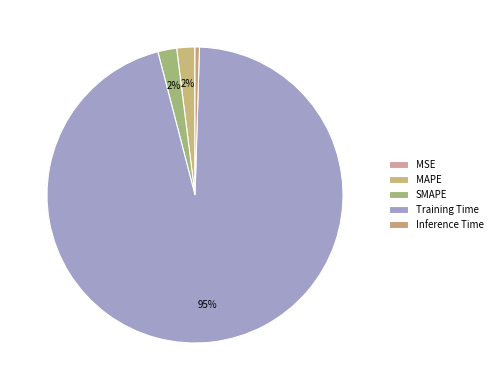

To the nearest percent, what is the average slice percentage?

20%